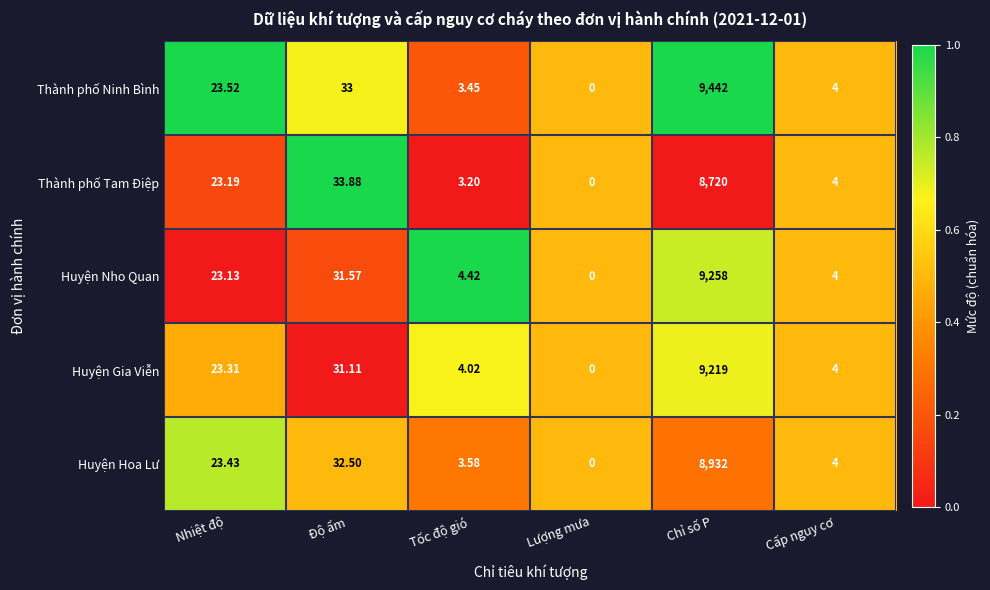

At which label is Huyện Gia Viễn closest to 4609?

Độ ẩm